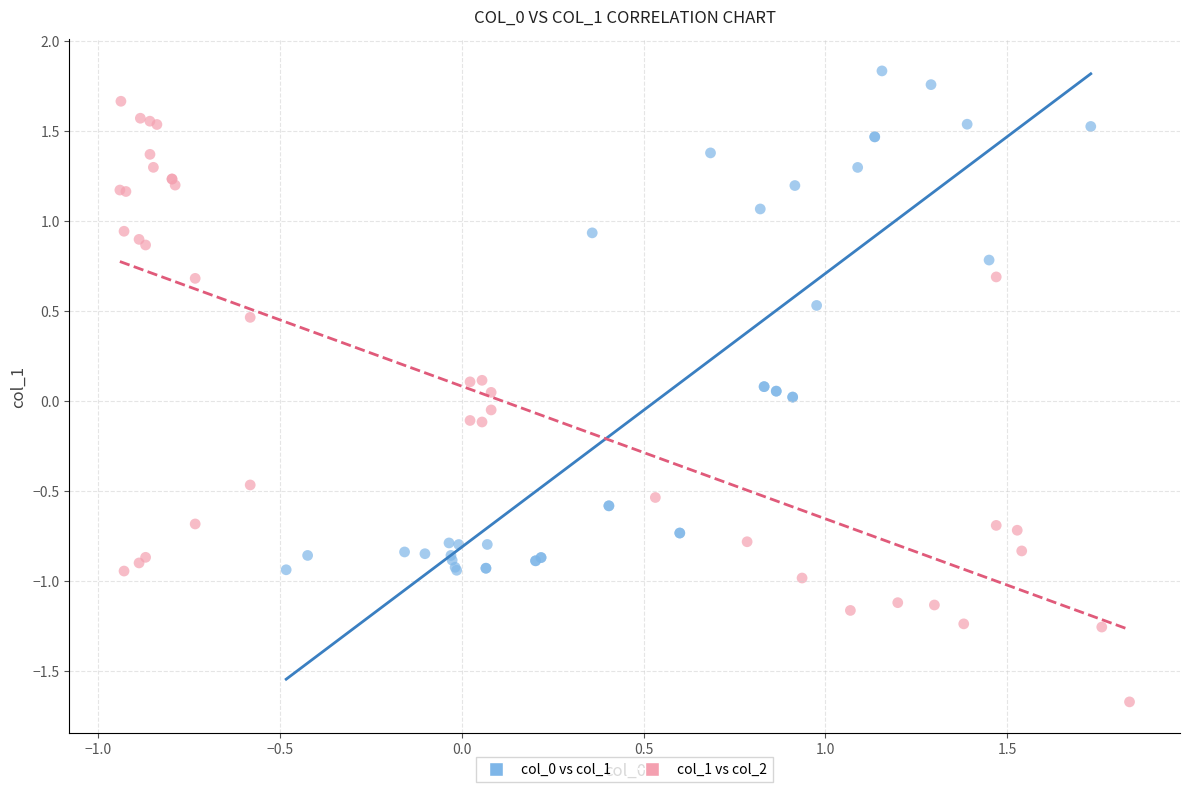

Which series has the widest spread of Y values?

col_1 vs col_2